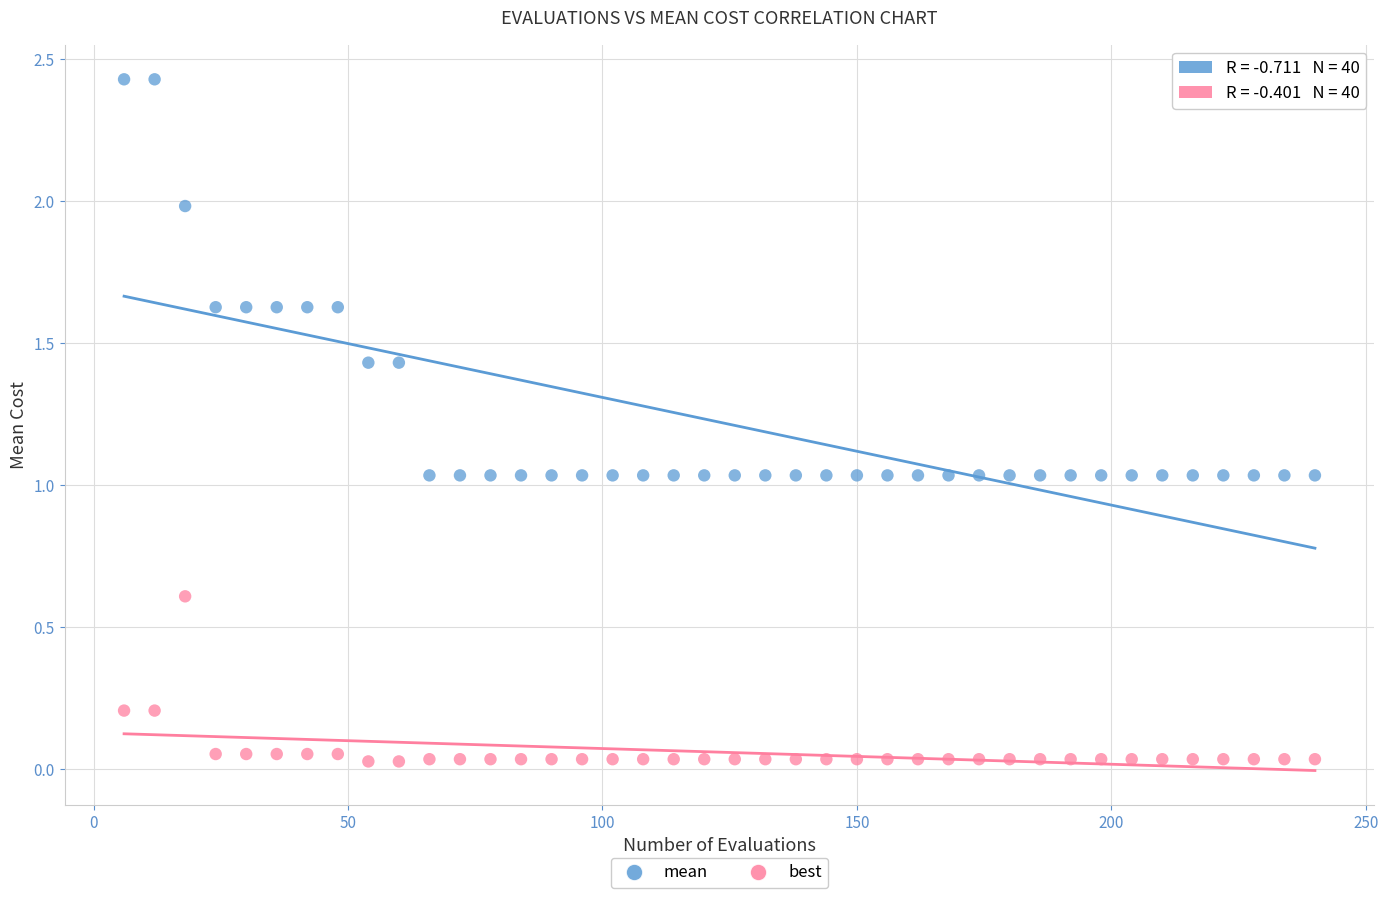

What is the X range (max minus min) for the scatter plot?

234.0